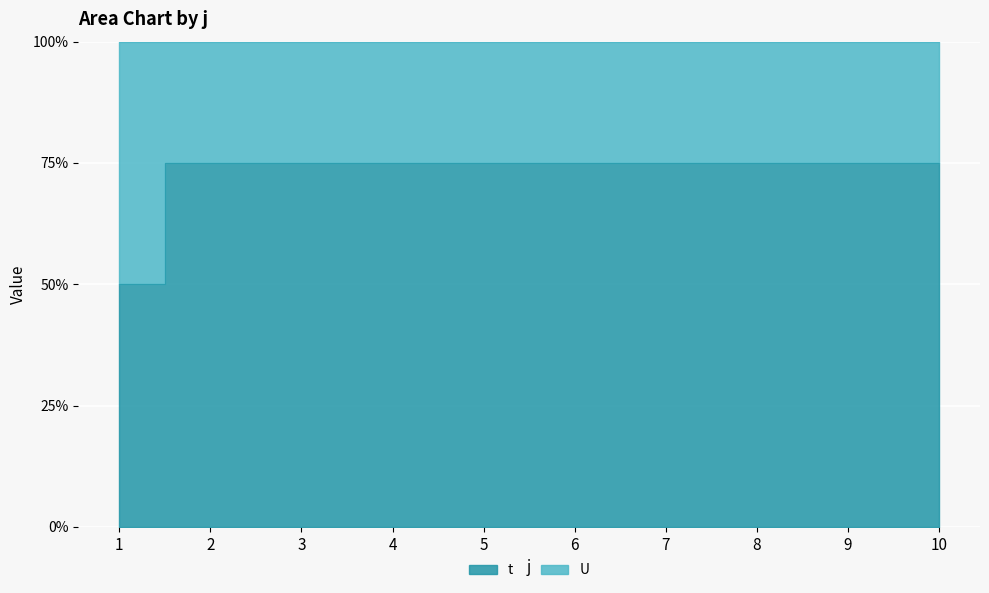

What is the smallest value displayed?

50